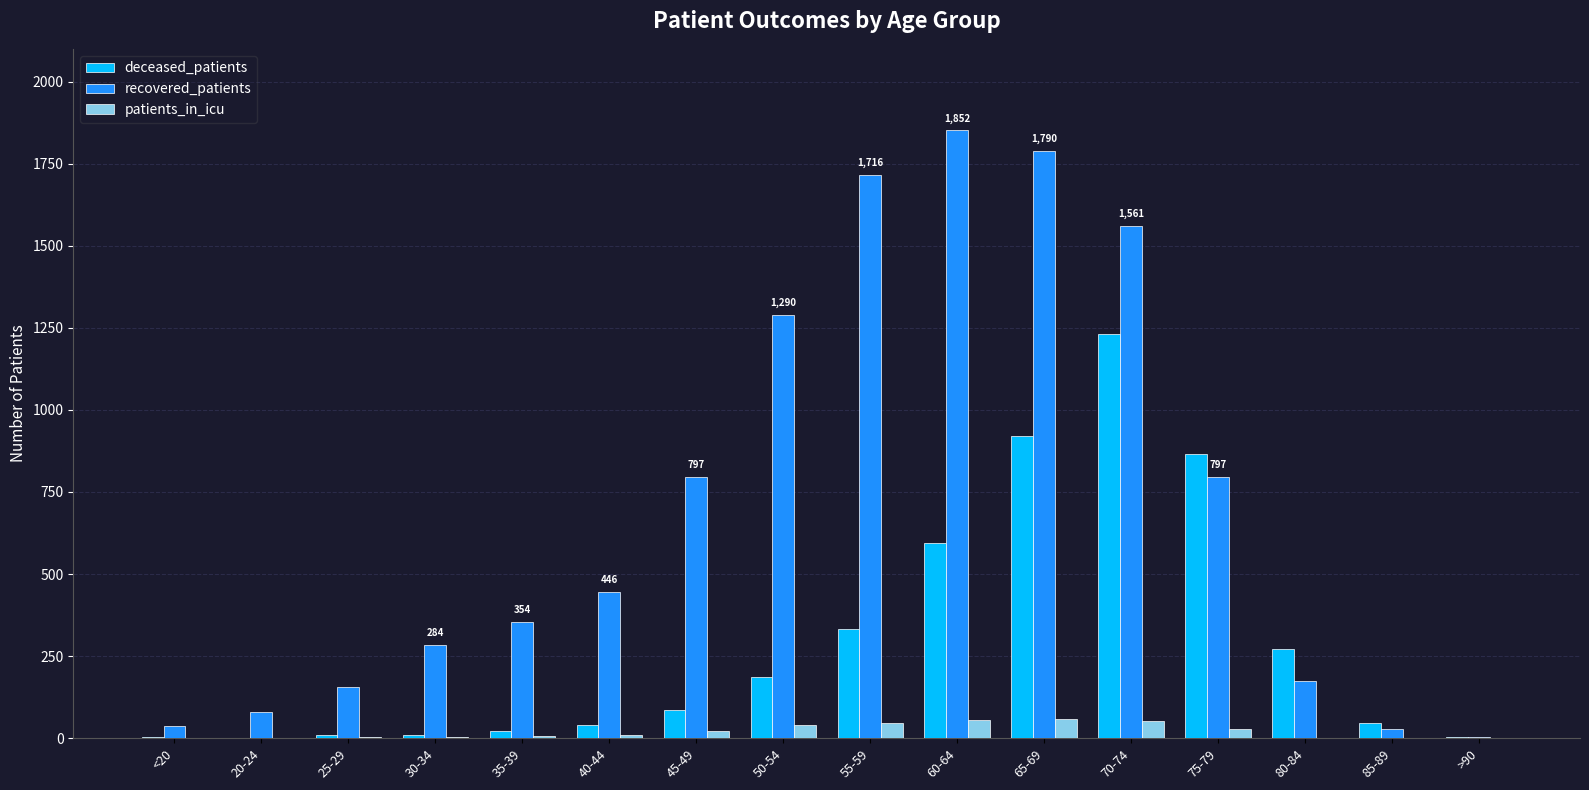

The value of deceased_patients at 20-24 is 0. True or false?

True